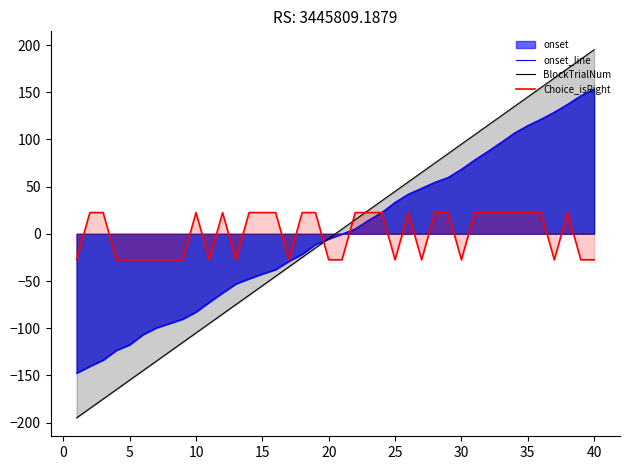

What is the lowest value of the onset_line series?

-147.5